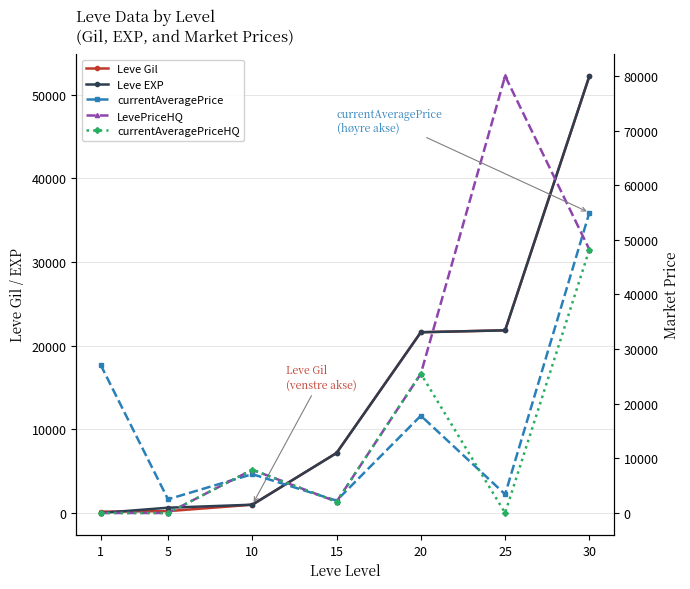

What is the spread (max minus min) of values at 20?

7689